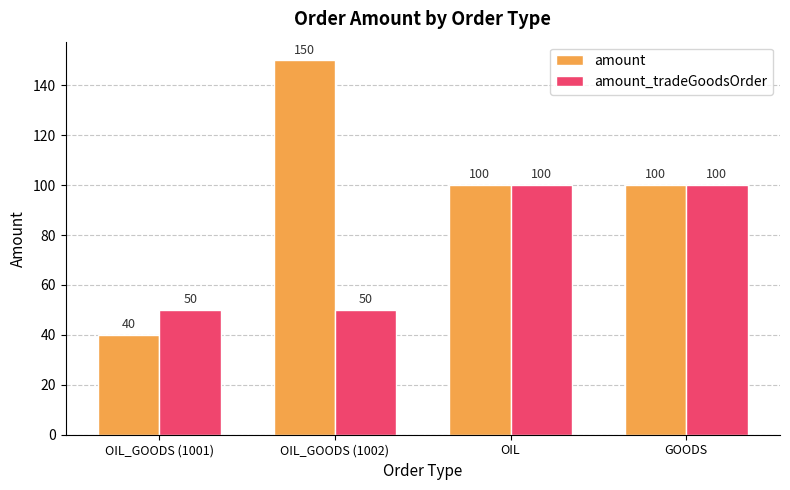

Which label corresponds to the smallest value in the chart?

OIL_GOODS (1001)